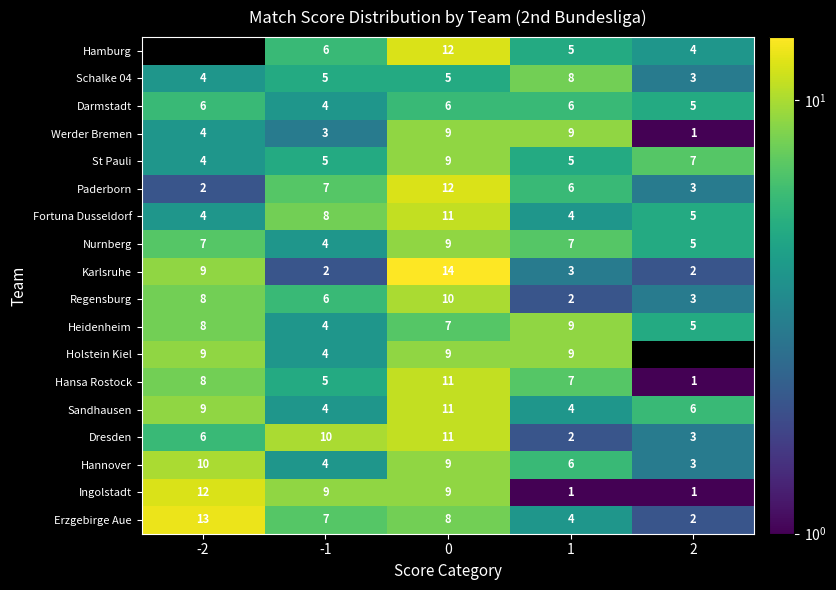

The value of Karlsruhe at -2 is 9. True or false?

True